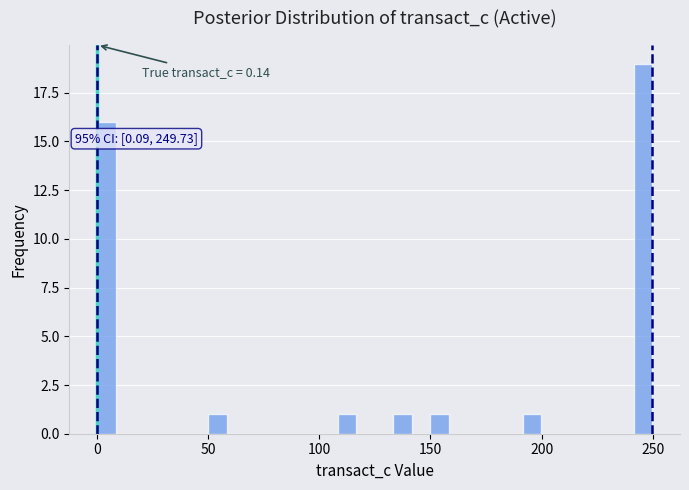

Read against the x-axis, roughly where is the centre of the tallest bar?

245